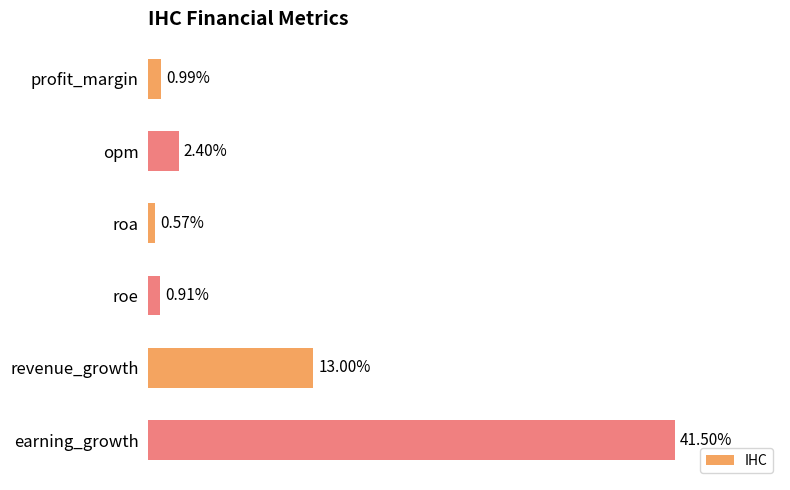

Between revenue_growth and profit_margin, which is larger?

revenue_growth